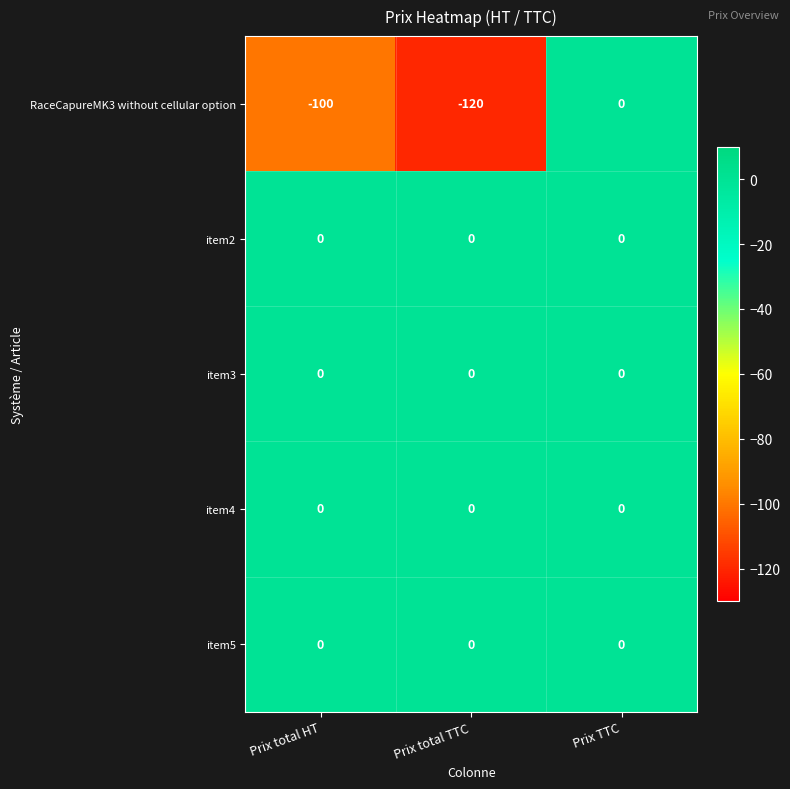

What is the difference between the maximum and minimum values in the RaceCapureMK3 without cellular option series?

120